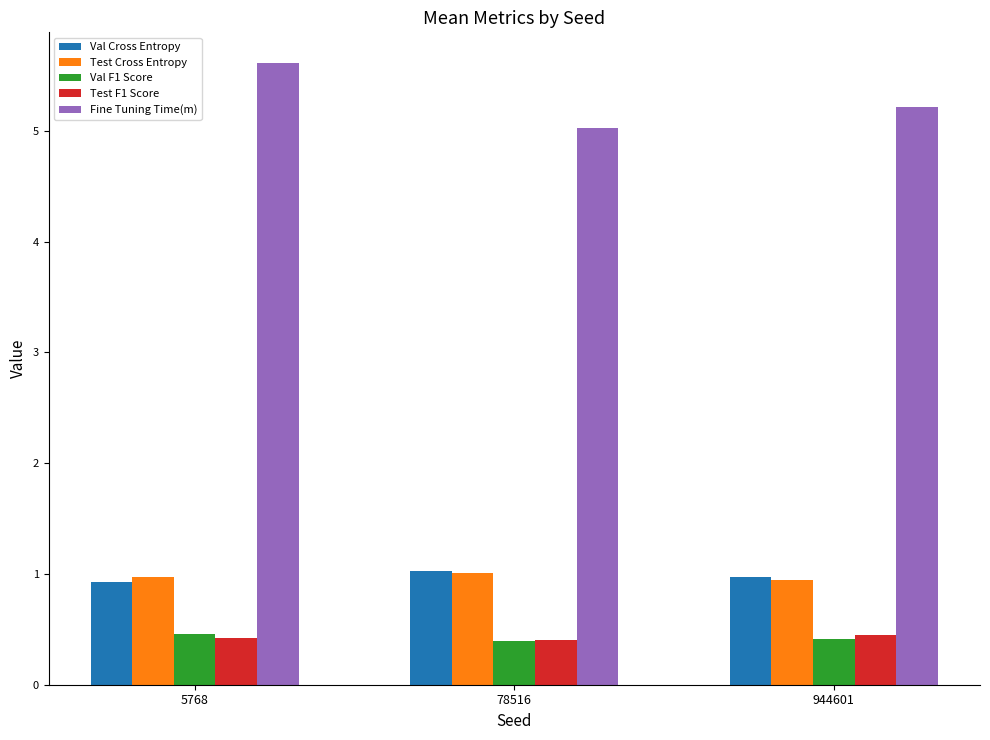

The Val F1 Score series shows 0.7 at 78516. True or false?

False